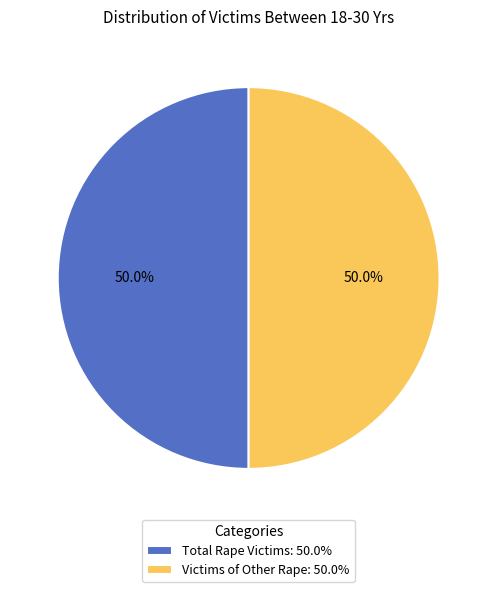

How many slices are in this pie chart?

2